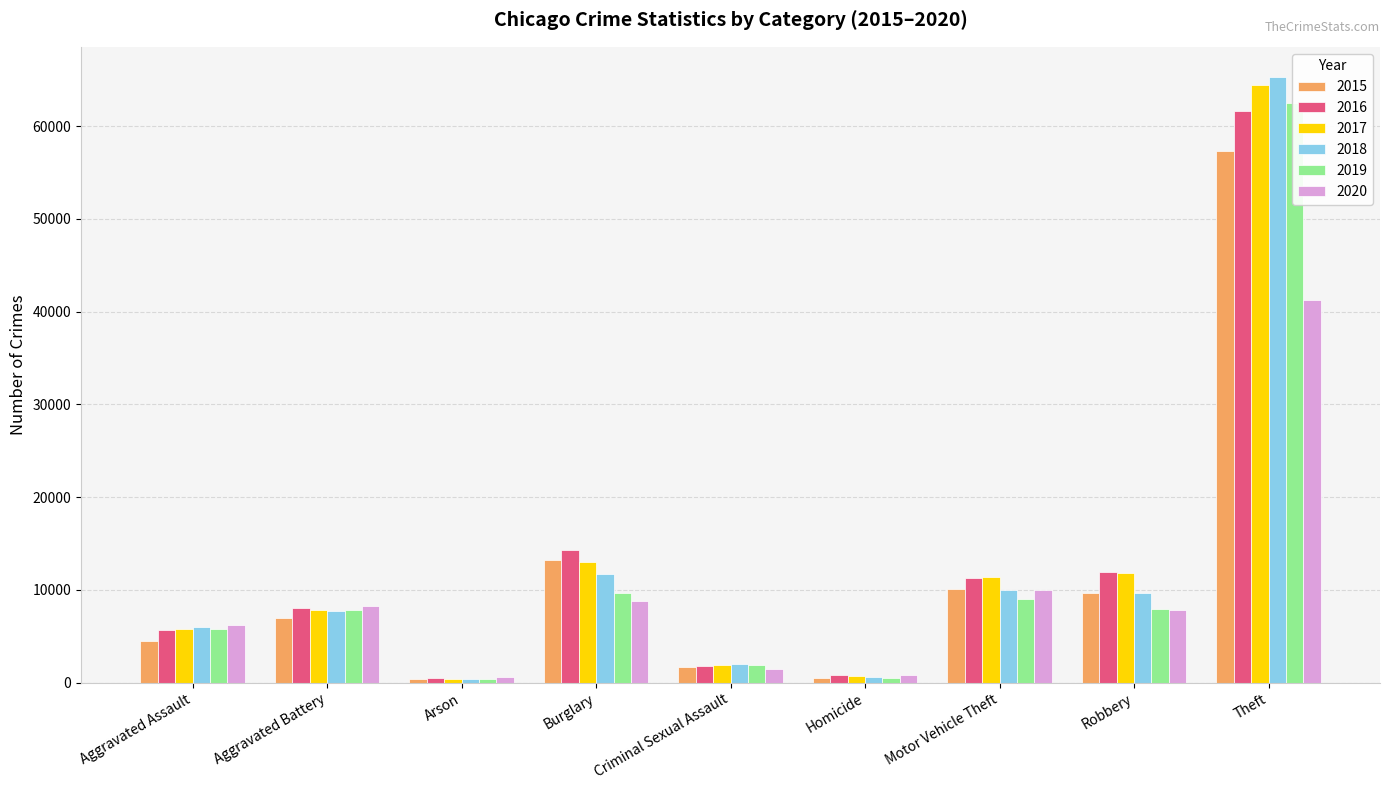

How many categories are shown in the chart?

9